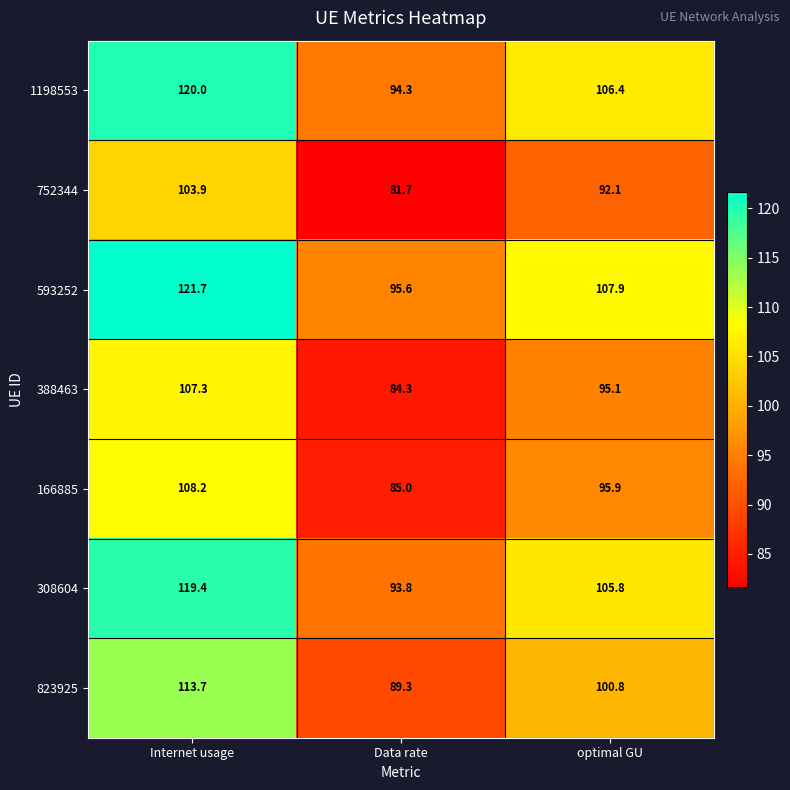

Where does the 166885 series first go above 95?

Internet usage